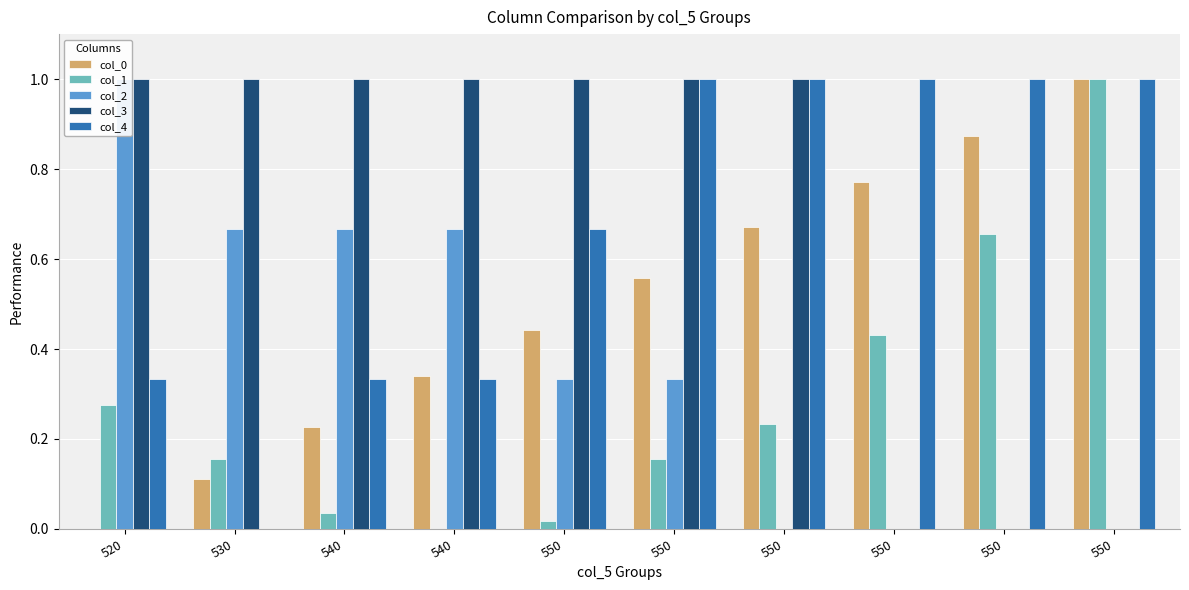

The value of col_1 at 520 is 0.1. True or false?

False